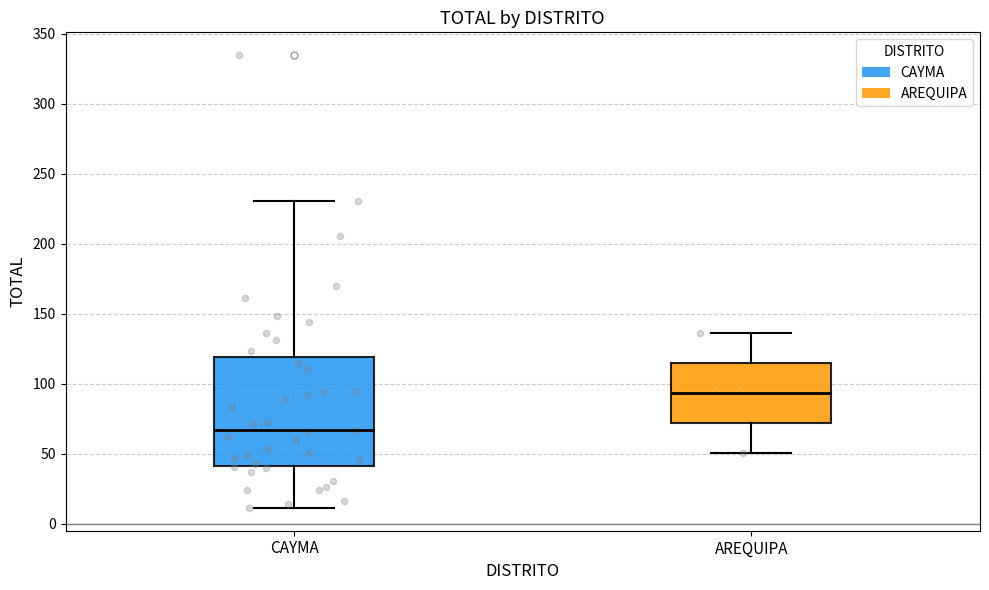

Reading left to right, transcribe this box plot: for each box, give where its median line is, the range the box spans, and where its two whiskers end, as read against the y-axis. The values are not printed on the chart, so give them approximately, as read against the axis.

CAYMA: median 65, box 40 to 120, whiskers 10 to 230
AREQUIPA: median 95, box 70 to 115, whiskers 50 to 135